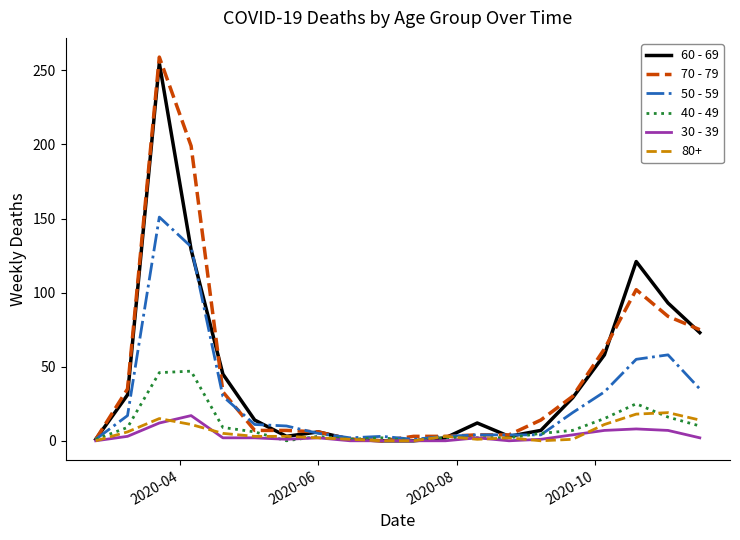

Which series has the widest spread of values?

70 - 79